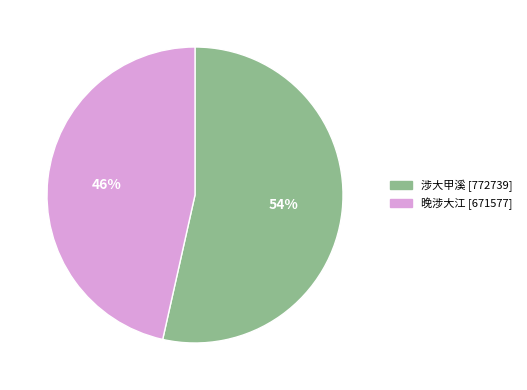

Which slice represents more than half of the pie?

涉大甲溪